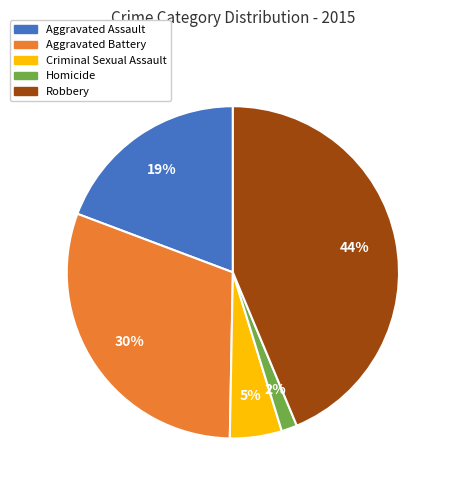

Is there a majority slice in this chart?

No